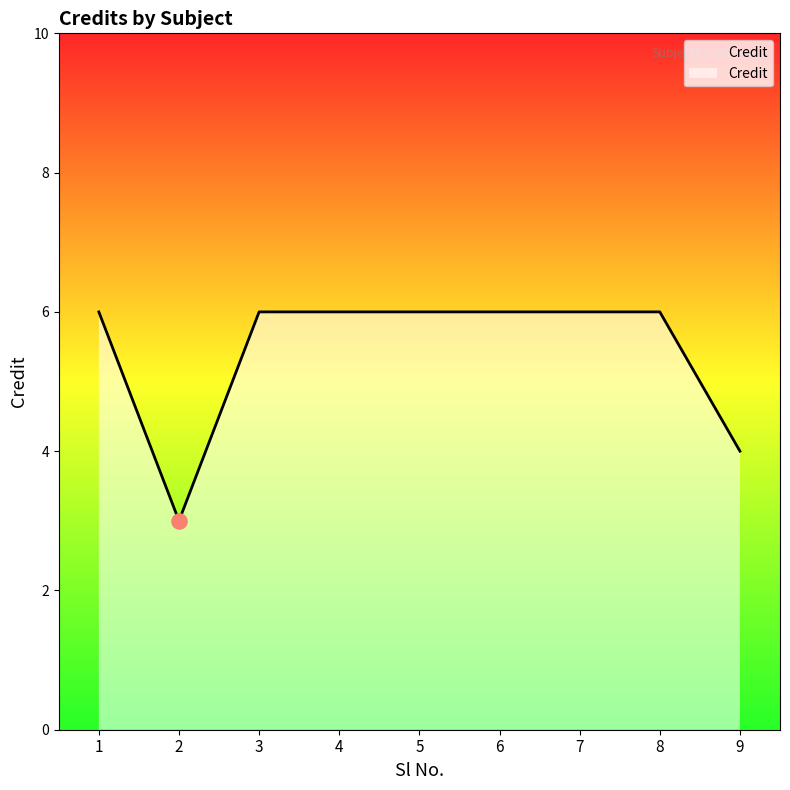

What is the ratio of the value at 7 to the value at 5?

1.0